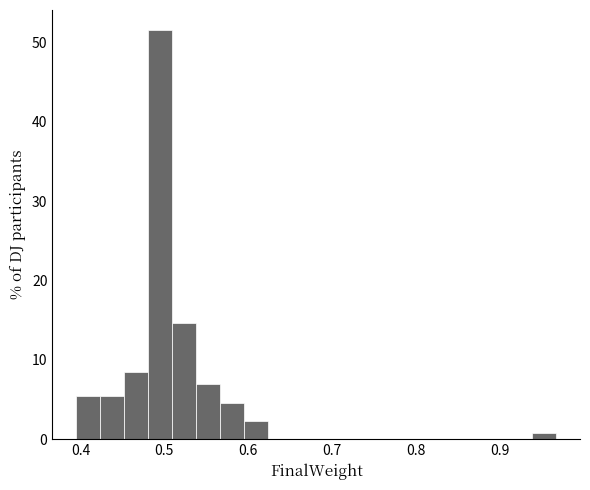

Around what value on the x-axis is the tallest bar? Give the approximate position of its centre, as read against the axis.

0.50